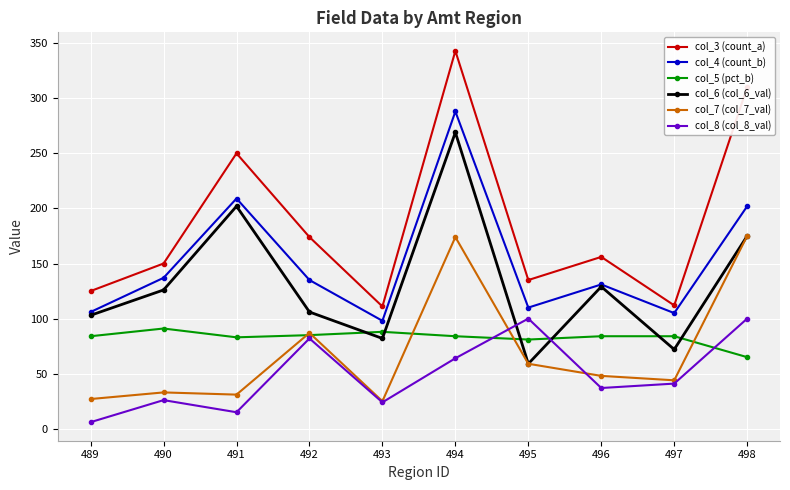

What is the approximate value of col_6 (col_6_val) at 494, to the nearest 10?

270